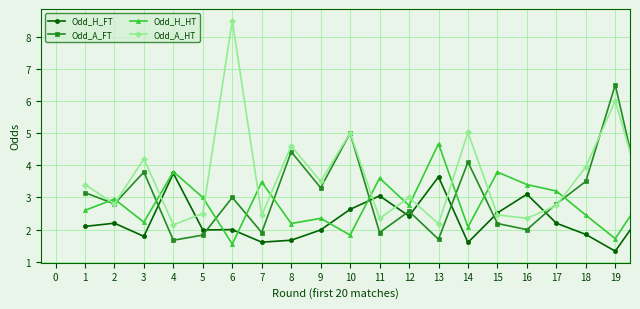

Which series has the largest total across all categories?

Odd_A_HT